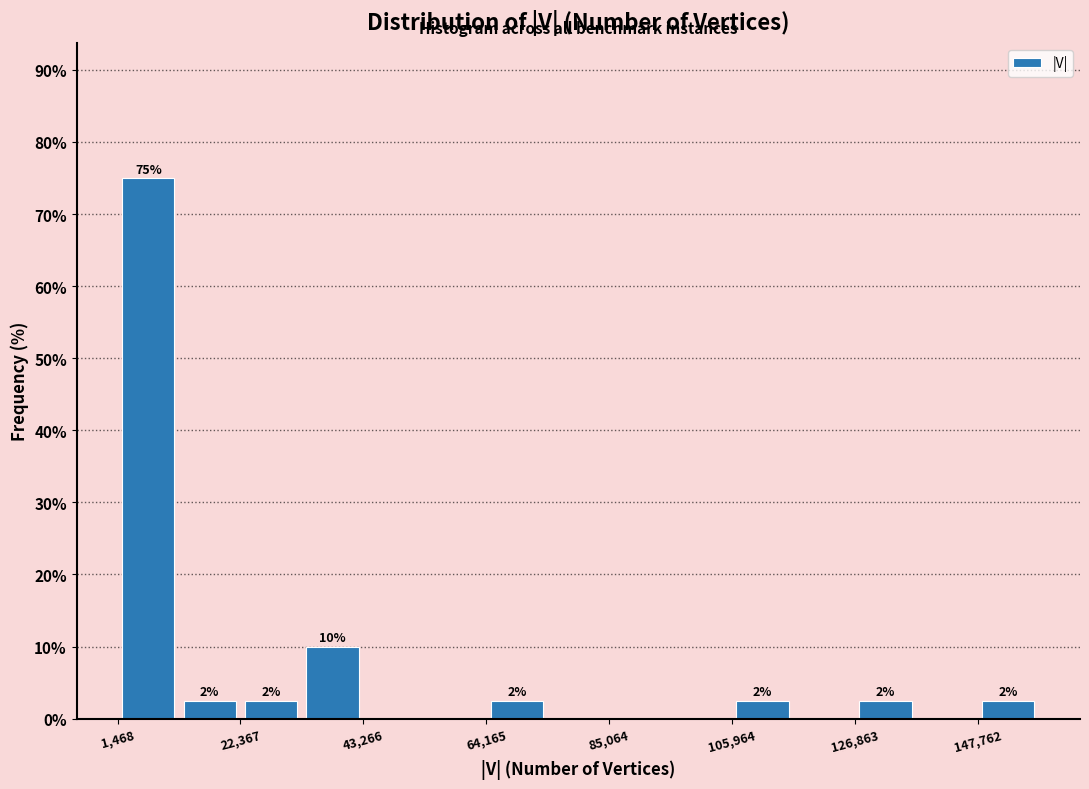

Around what value on the x-axis is the tallest bar? Give the approximate position of its centre, as read against the axis.

5000